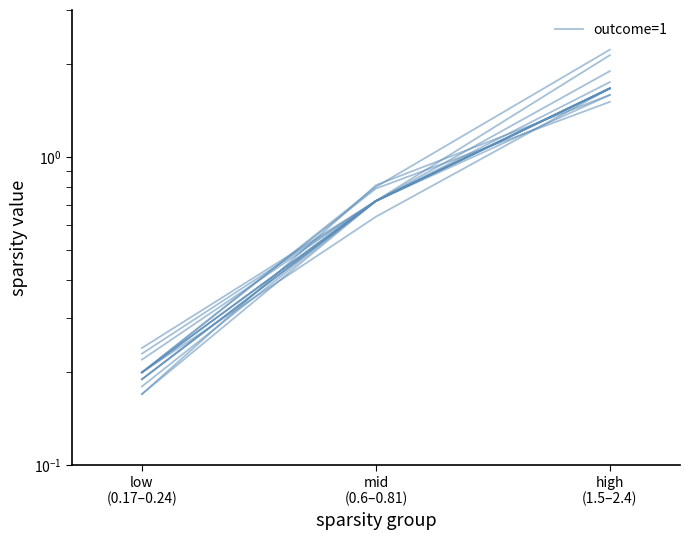

List the labels in order of value, smallest first.

low
(0.17–0.24), mid
(0.6–0.81), high
(1.5–2.4)